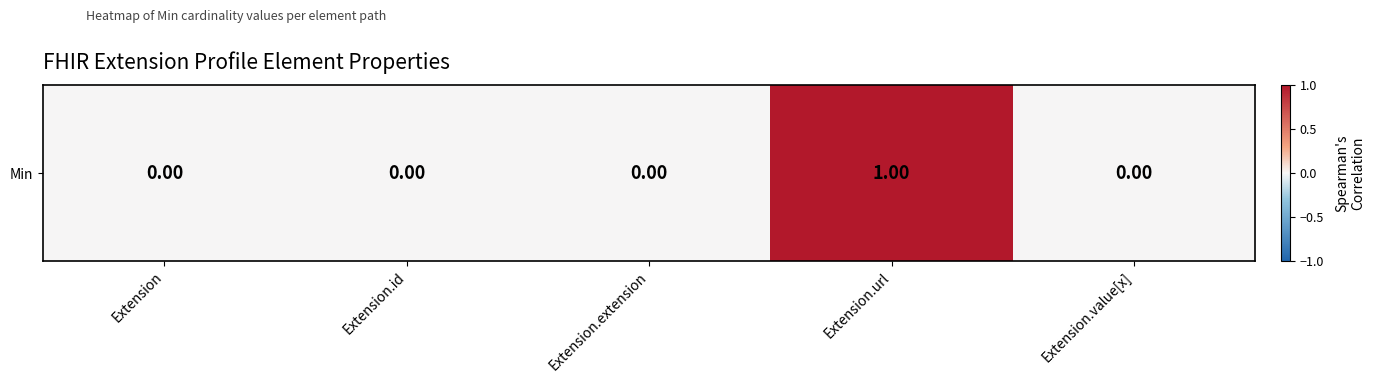

Reading left to right, transcribe all the data shown in this chart.

Extension=0	Extension.id=0	Extension.extension=0	Extension.url=1	Extension.value[x]=0